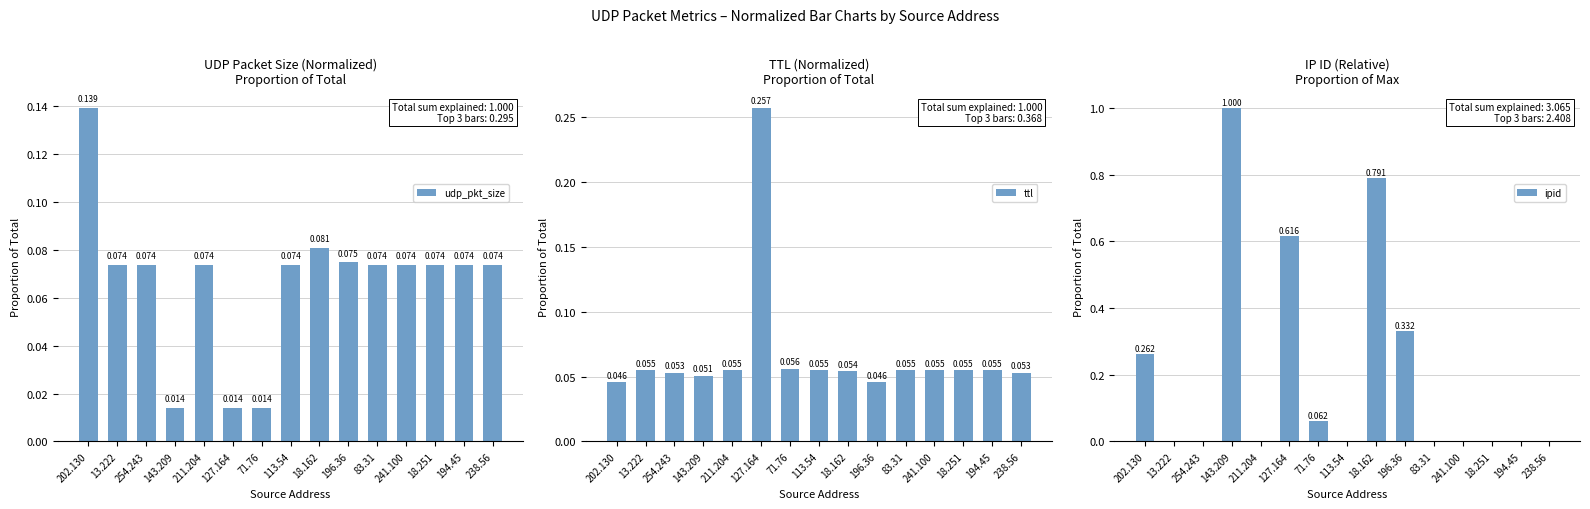

What is the label of the 2nd bar from the left?

13.222